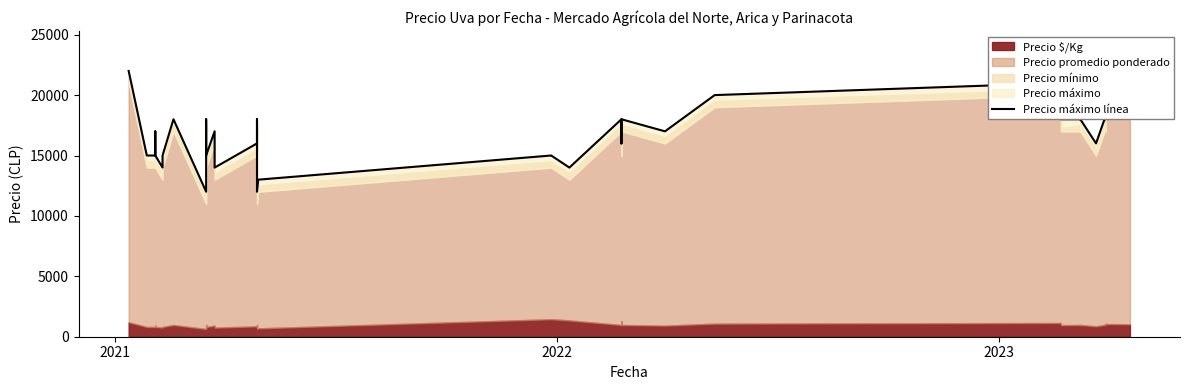

The value at 21 is 12235. True or false?

False